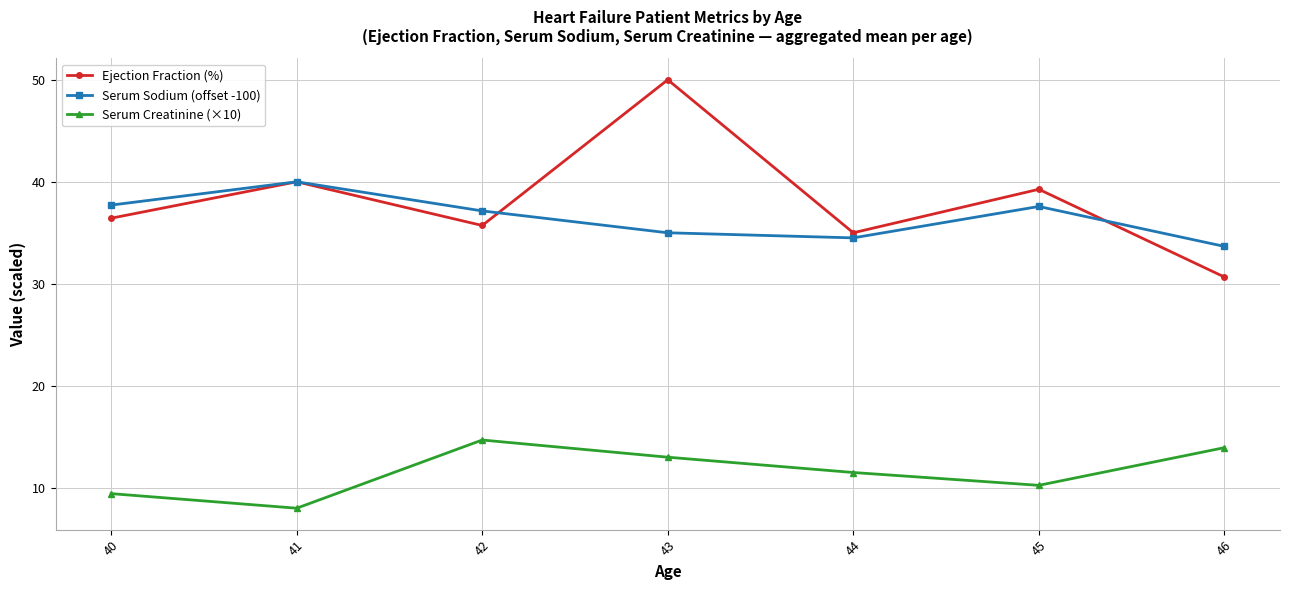

True or false: Ejection Fraction (%) and Serum Creatinine (×10) intersect in this chart.

False